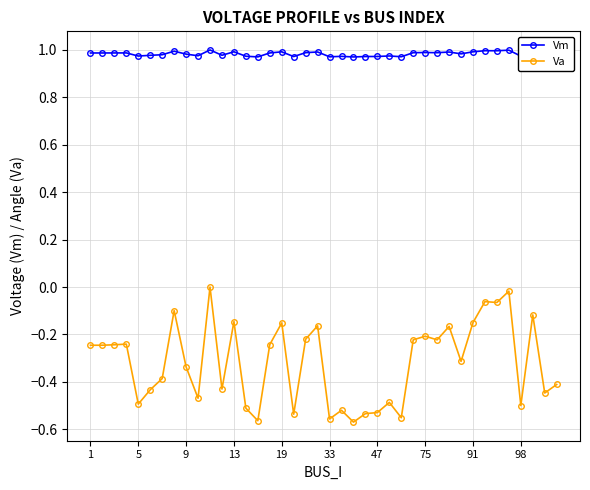

What is the sum of all Vm values?

39.3